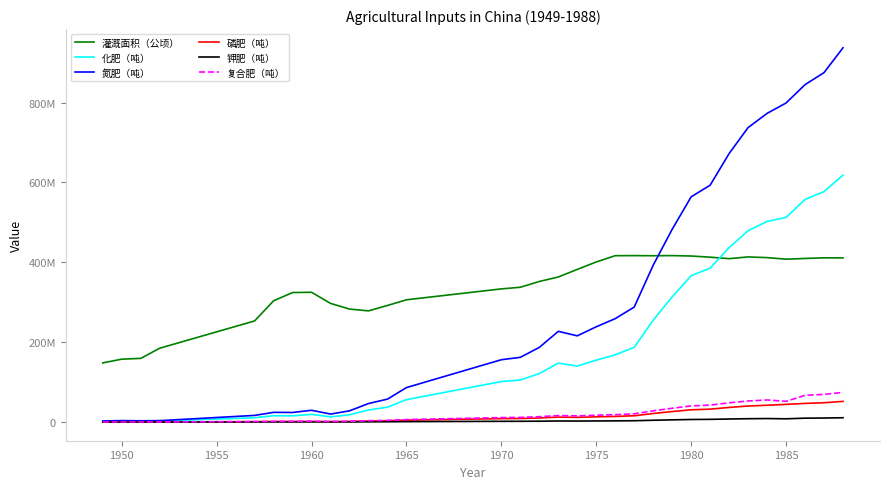

What are all the series names shown in the legend?

灌溉面积（公顷）, 化肥（吨）, 氮肥（吨）, 磷肥（吨）, 钾肥（吨）, 复合肥（吨）